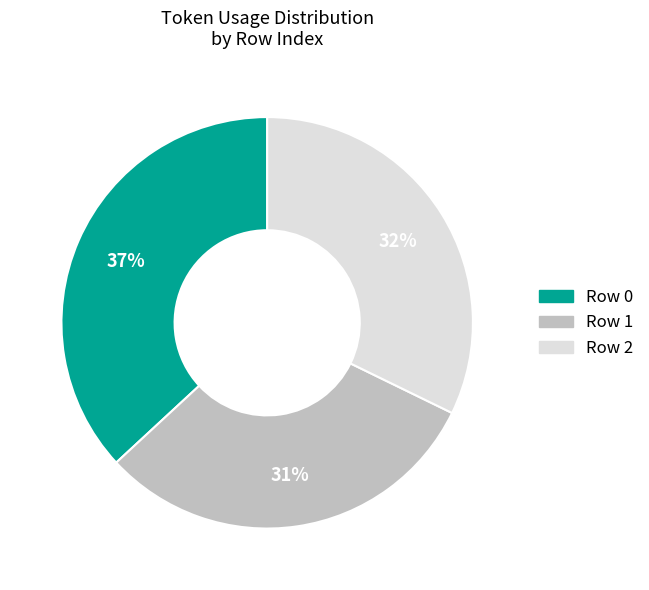

To the nearest percent, what is the difference between the Row 0 and Row 1 slice percentages?

6%